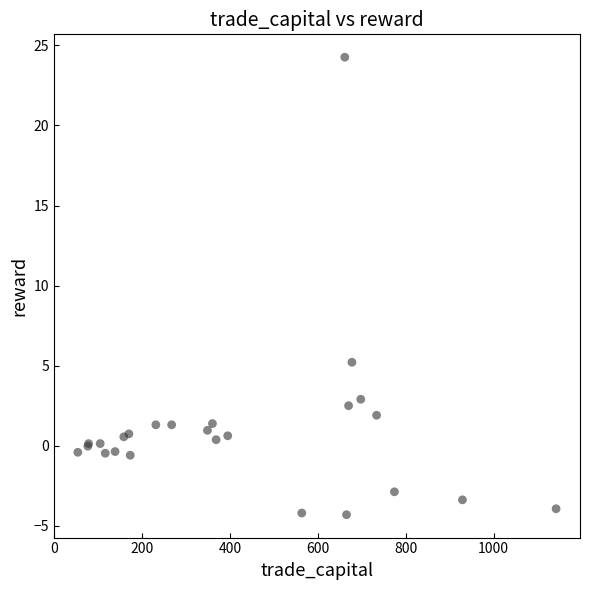

What Y value in the scatter plot is closest to 9?

5.2